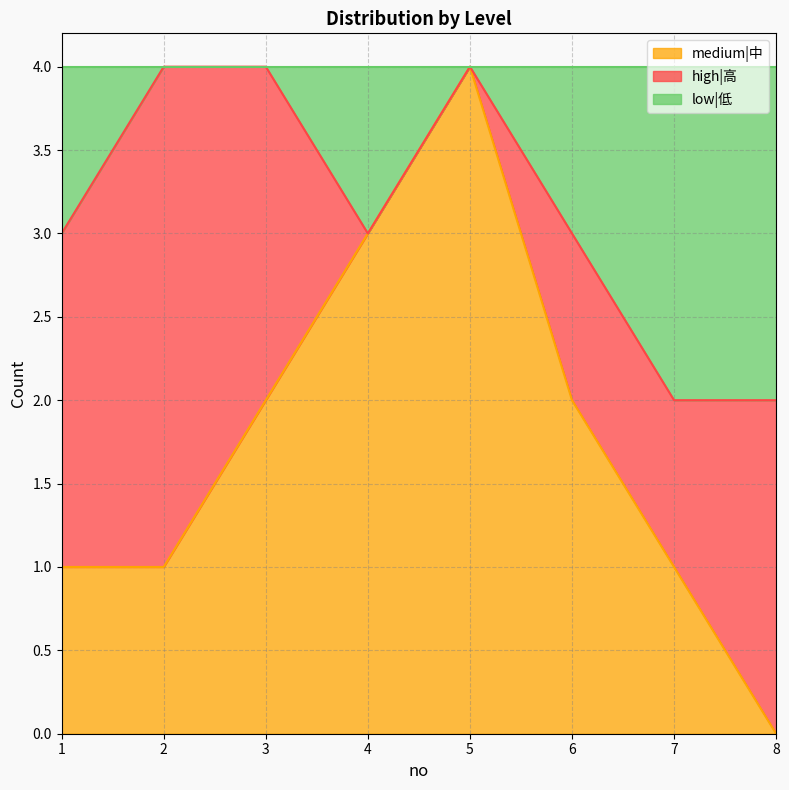

What is the sum of the medium|中 values at 7 and 4?

4